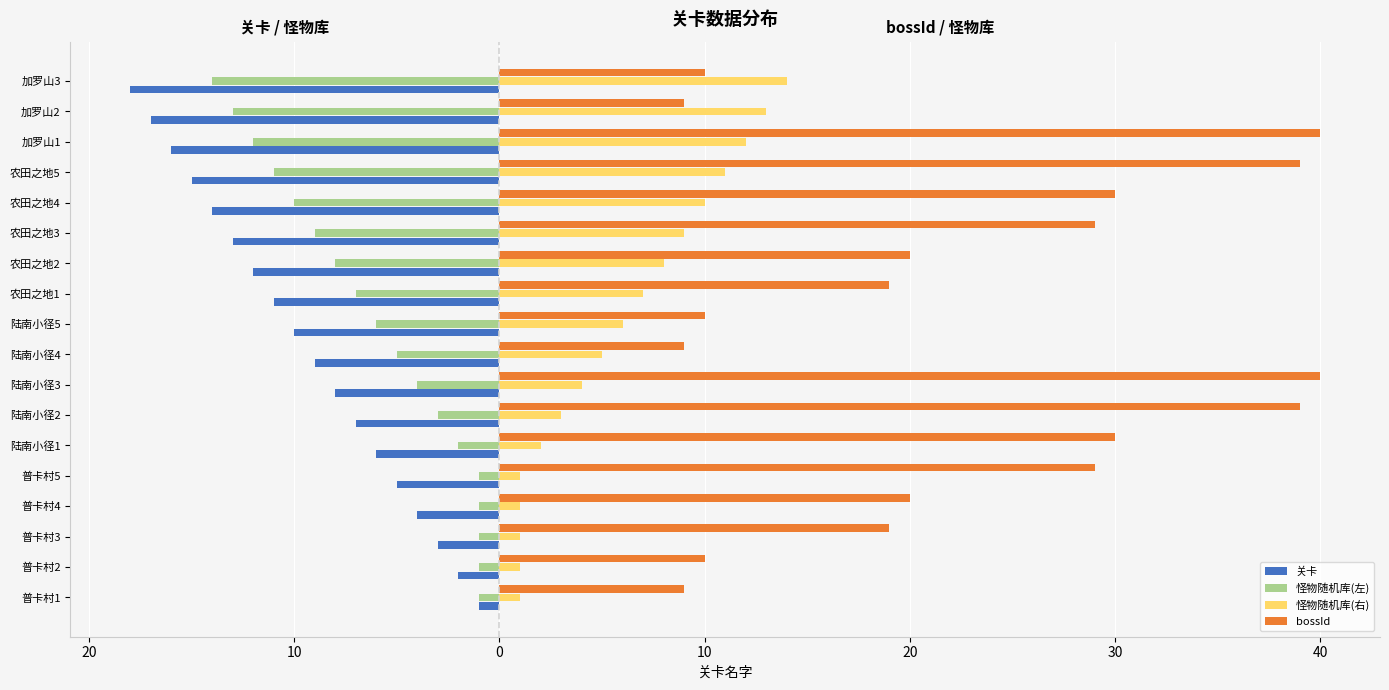

What are all the series names shown in the legend?

关卡, 怪物随机库(左), 怪物随机库(右), bossId